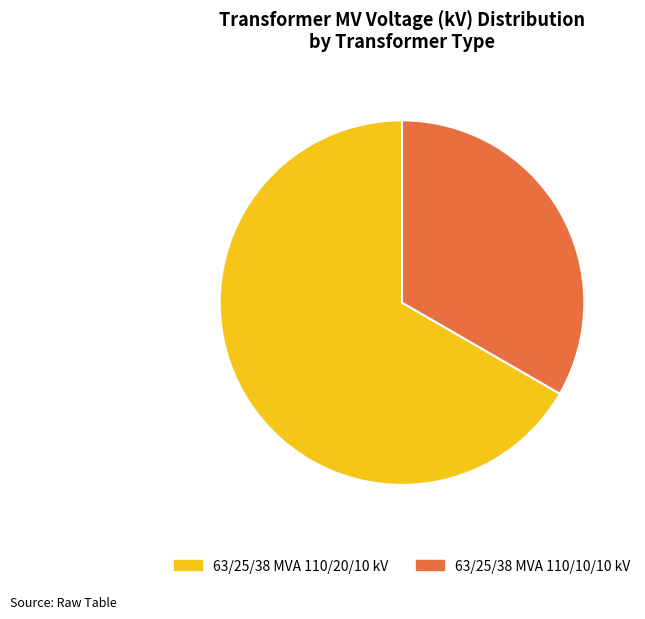

Between 63/25/38 MVA 110/20/10 kV and 63/25/38 MVA 110/10/10 kV, which is larger?

63/25/38 MVA 110/20/10 kV